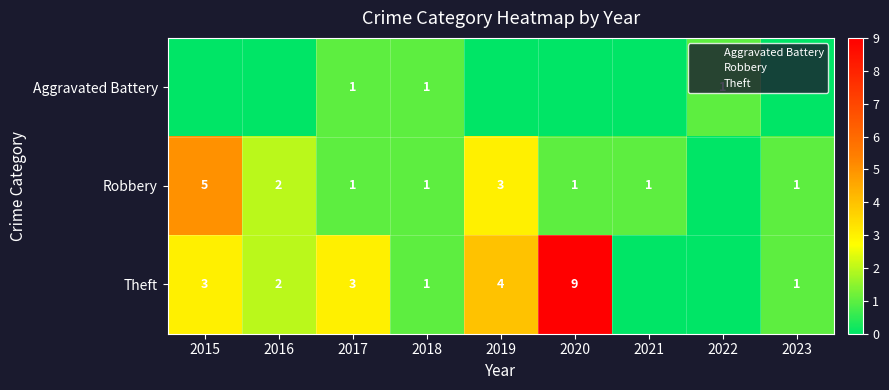

At which label does Theft first exceed 2?

2015